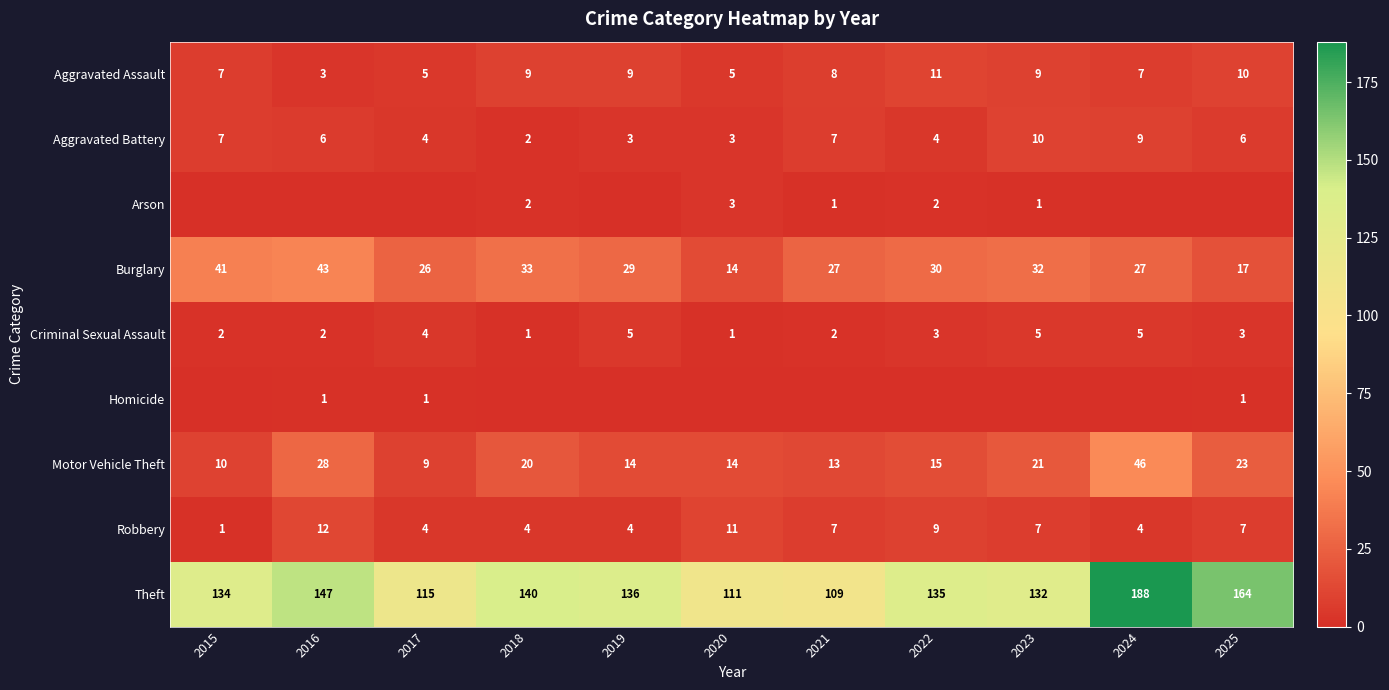

True or false: Theft has a value of 267 at 2024.

False